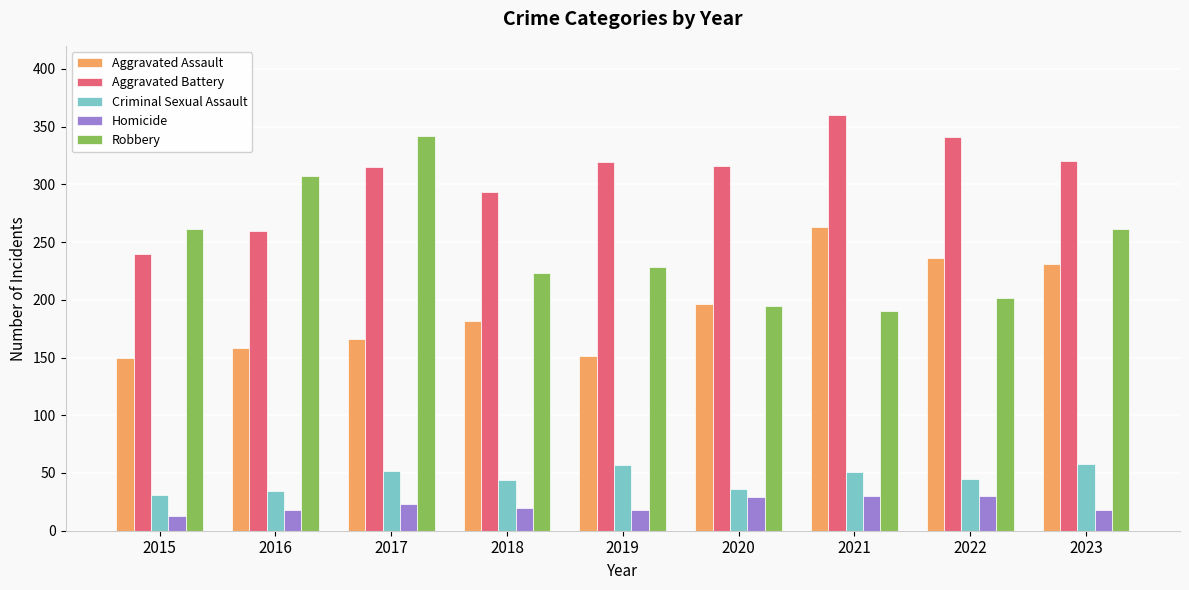

Count the number of categories in the chart.

9